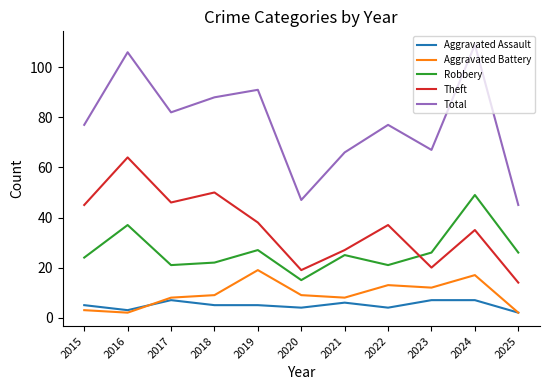

Which category has the highest value in the Aggravated Battery series?

2019